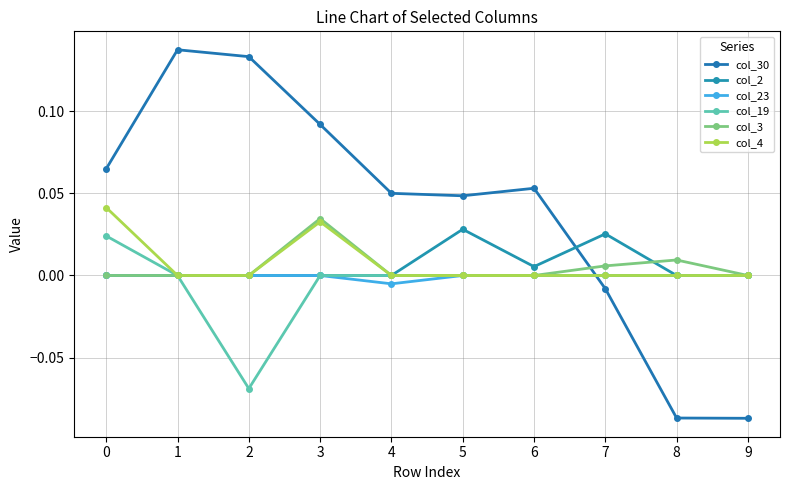

What is the smallest value displayed?

-0.1